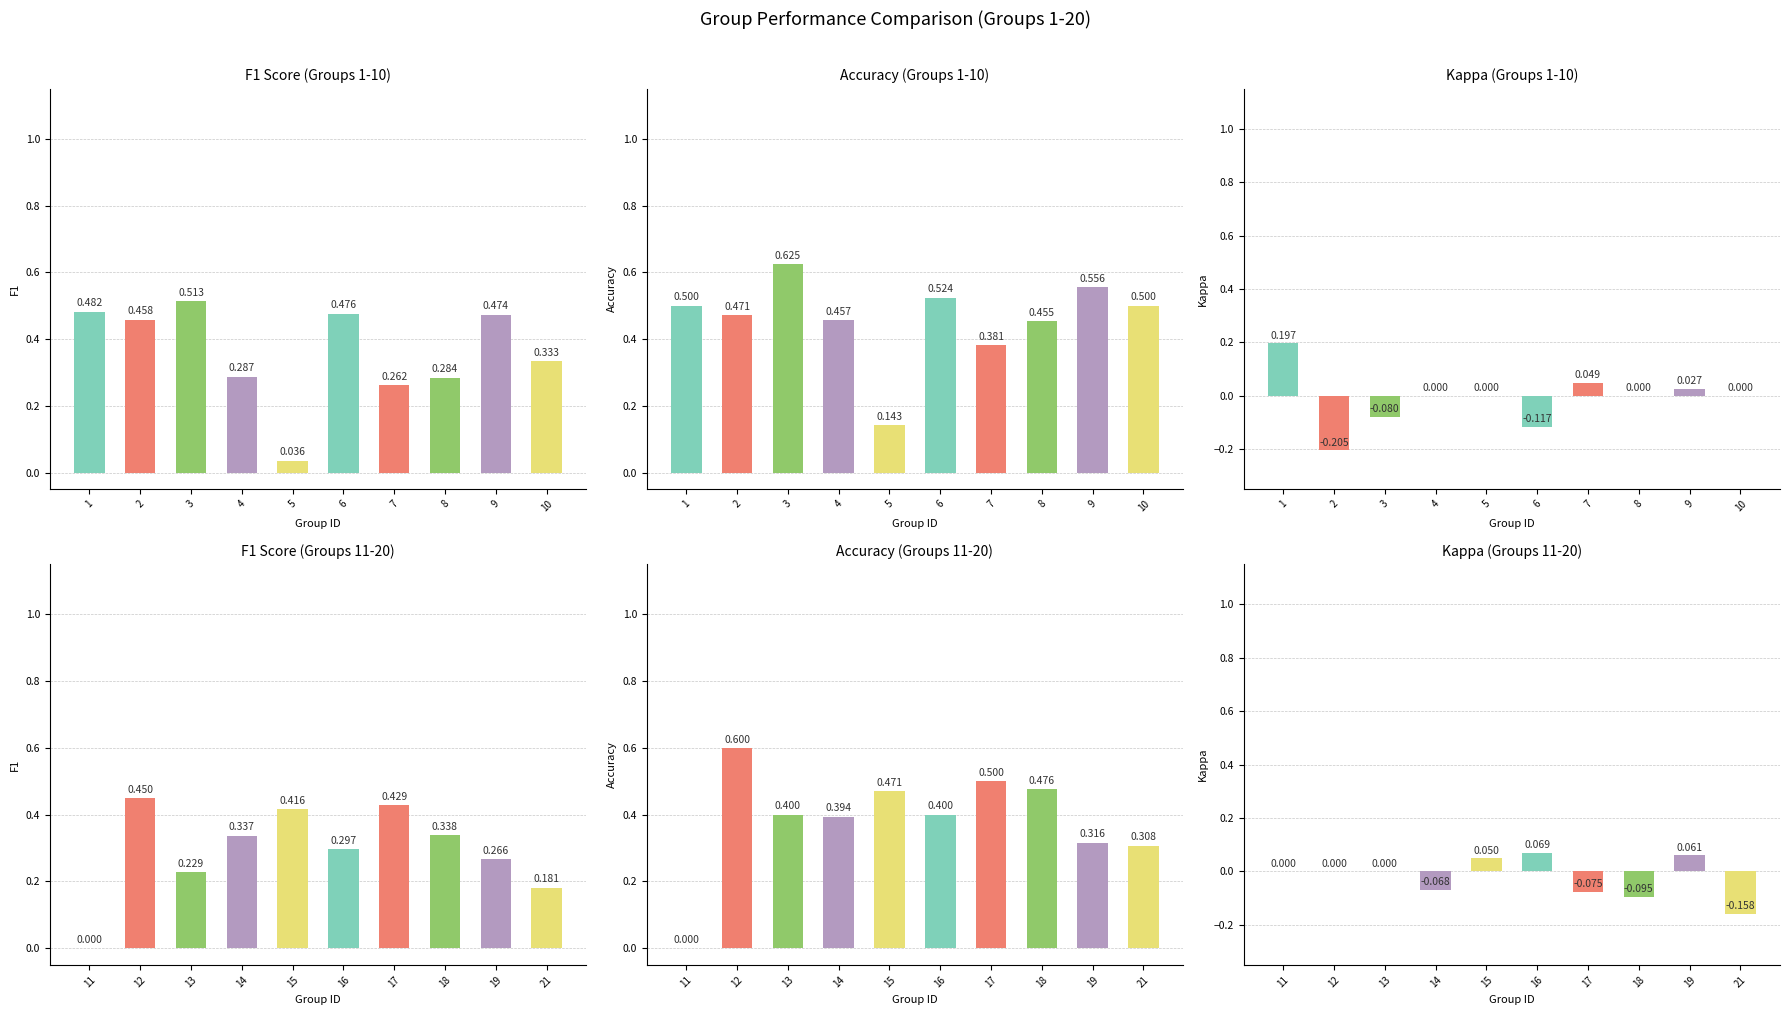

Is the value of Kappa (Groups 11-20) at 1 greater than the value of Accuracy (Groups 1-10) at 5?

No